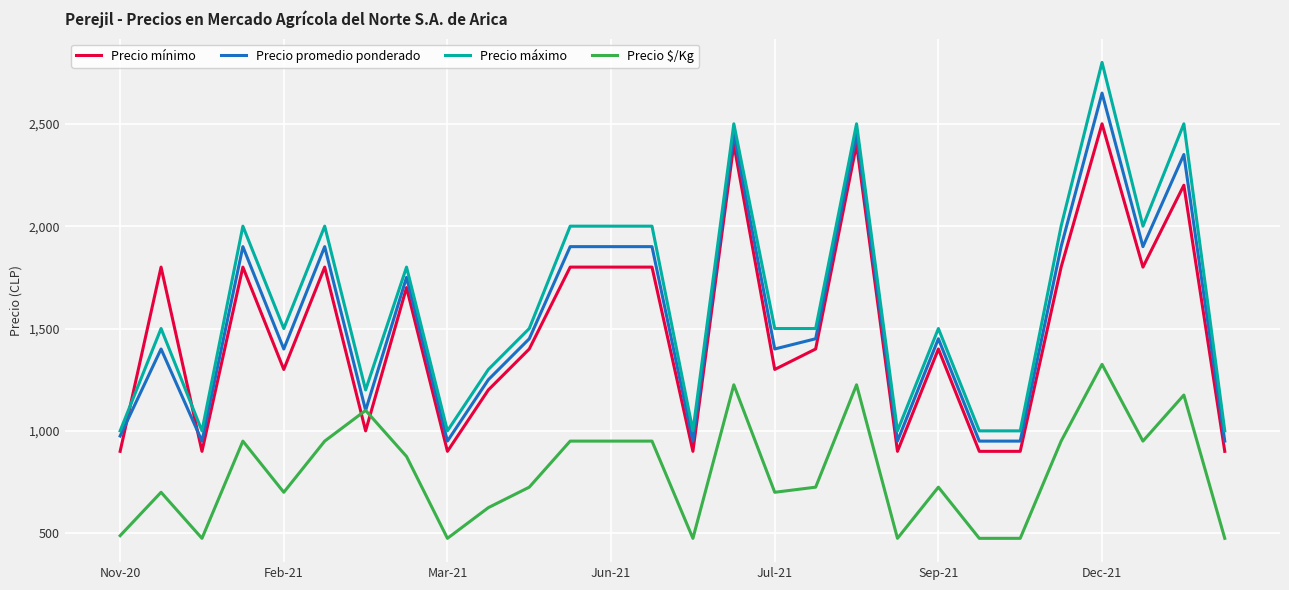

Which series has the widest spread of values?

Precio máximo